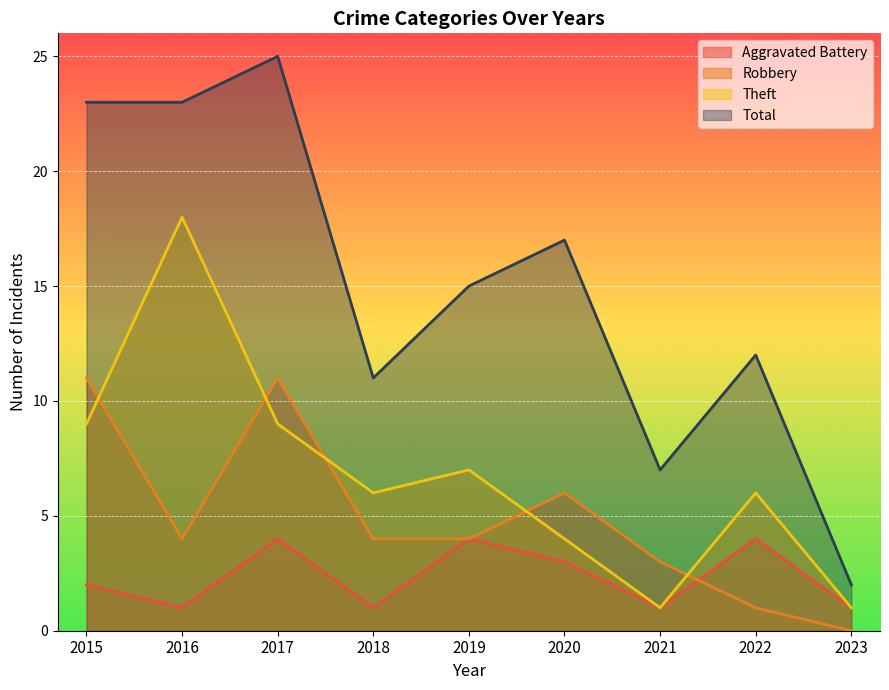

Which category has the highest value across all series?

2017